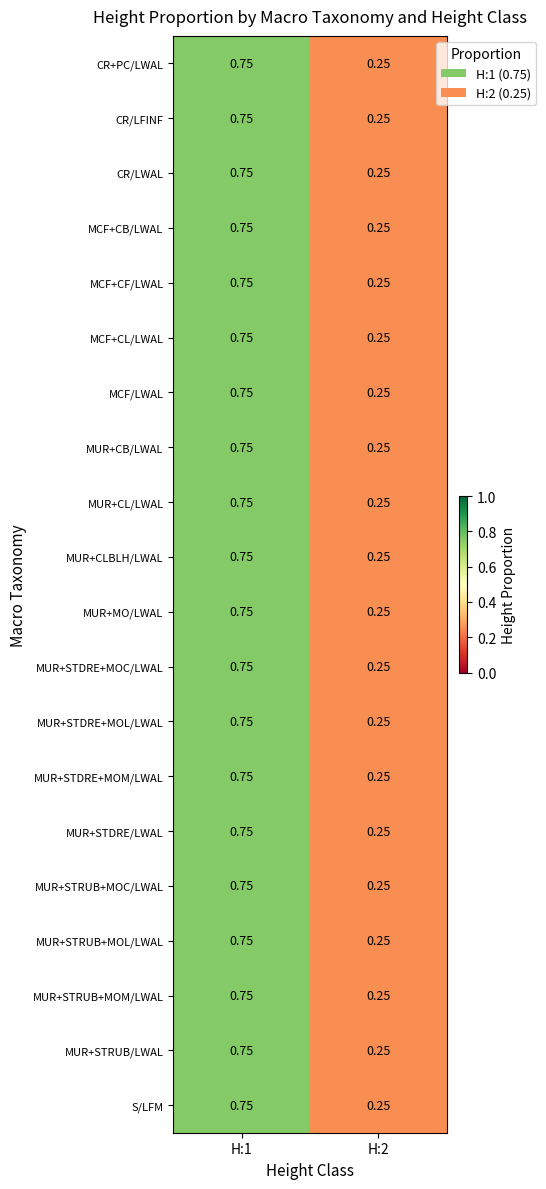

Is the value of MCF/LWAL at H:1 greater than the value of MCF+CF/LWAL at H:2?

Yes